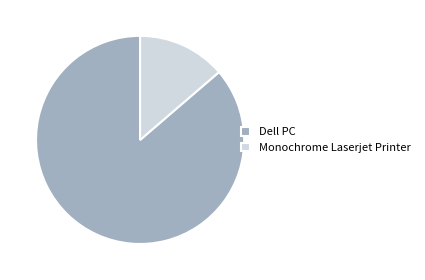

Do Dell PC and Monochrome Laserjet Printer together represent more than half of the pie?

Yes